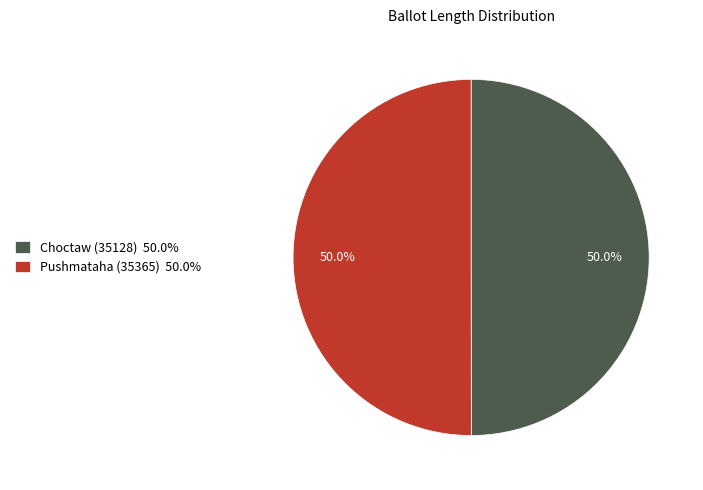

What is the total percentage of Choctaw (35128) and Pushmataha (35365)?

100.0%